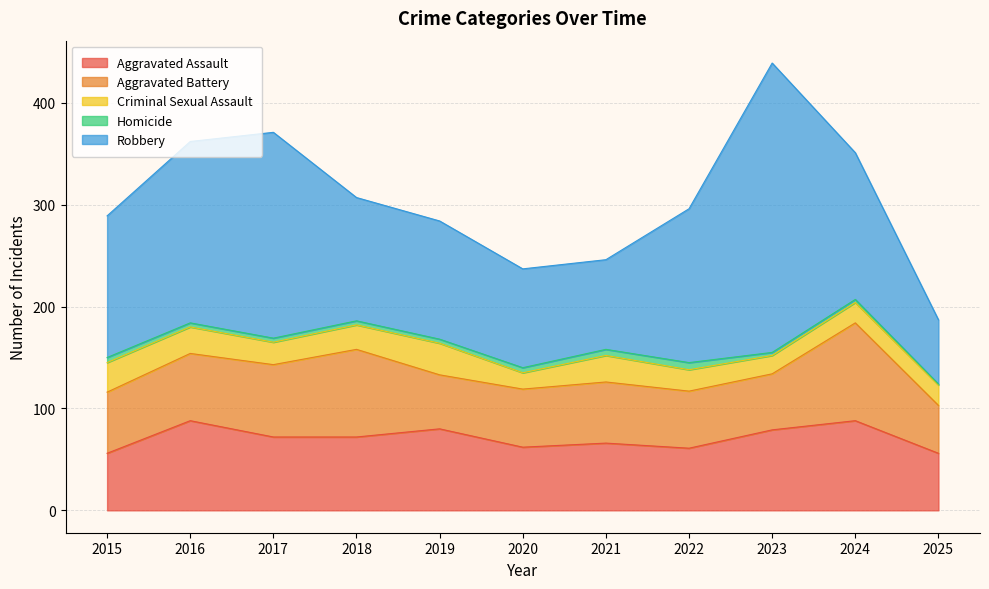

What is the sum of the Homicide values at 2017 and 2023?

7